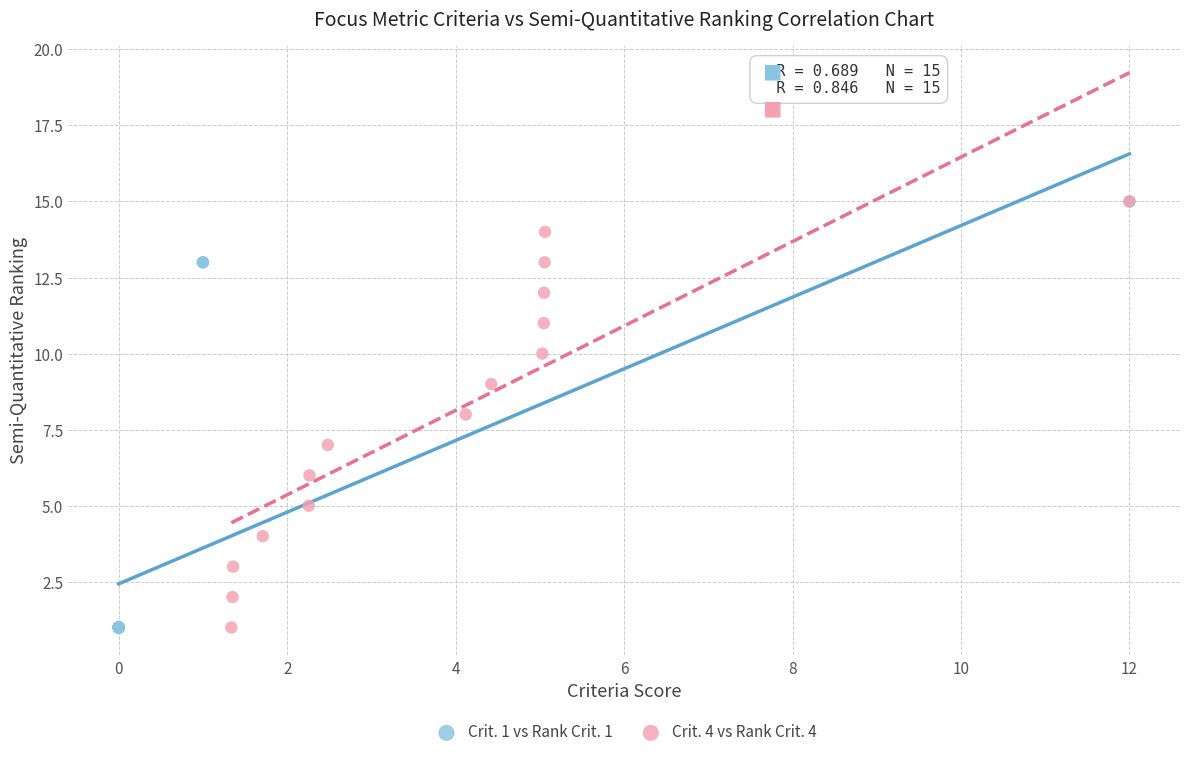

What are all the series names shown in the legend?

Crit. 1 vs Rank Crit. 1, Crit. 4 vs Rank Crit. 4